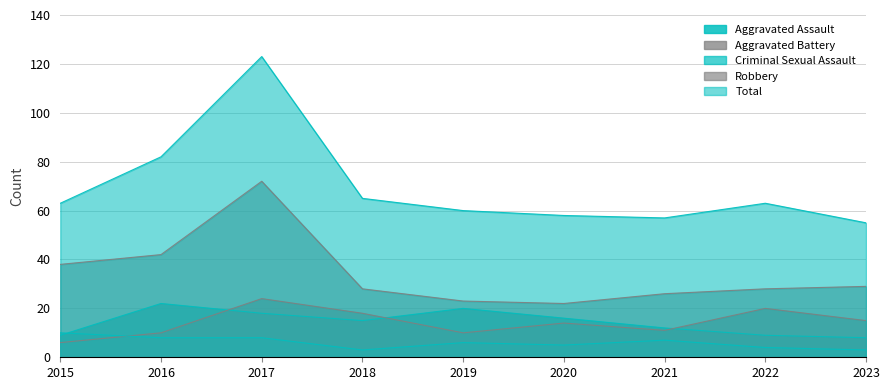

What are all the series names shown in the legend?

Aggravated Assault, Aggravated Battery, Criminal Sexual Assault, Robbery, Total